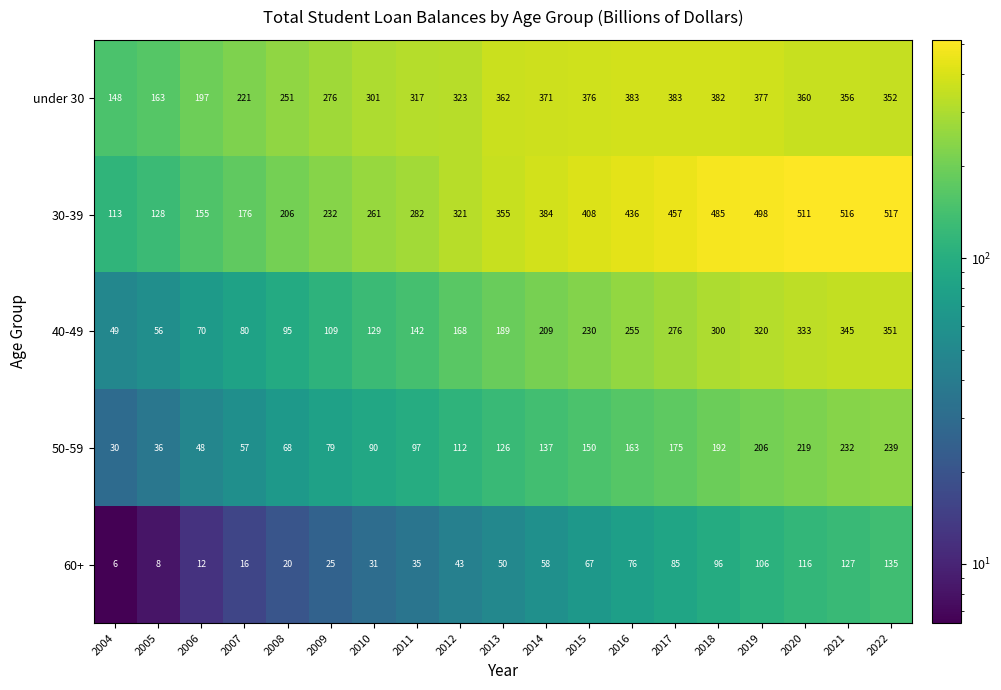

What is the difference between the highest and lowest values at 2018?

389